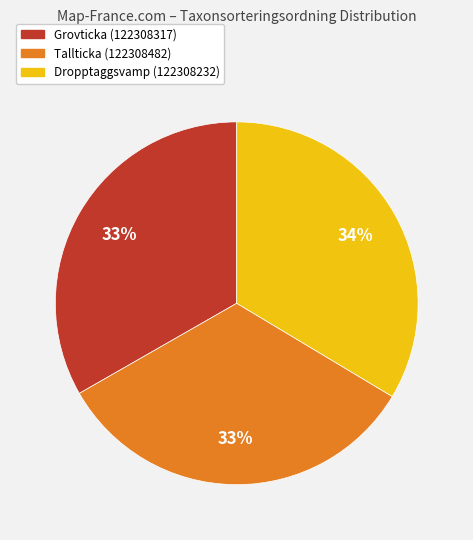

True or false: Grovticka (122308317) accounts for 33% of the total.

True